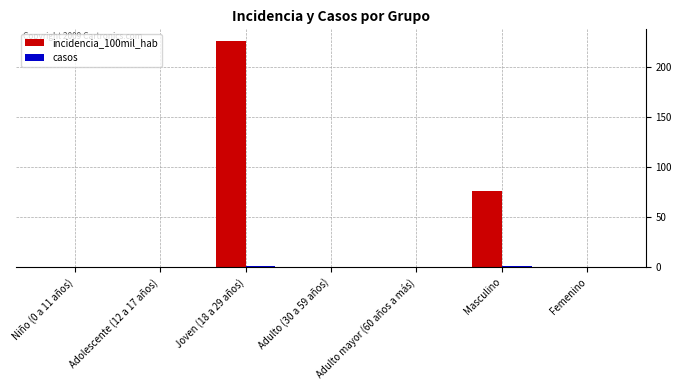

True or false: incidencia_100mil_hab has a value of 0.0 at Adolescente (12 a 17 años).

True